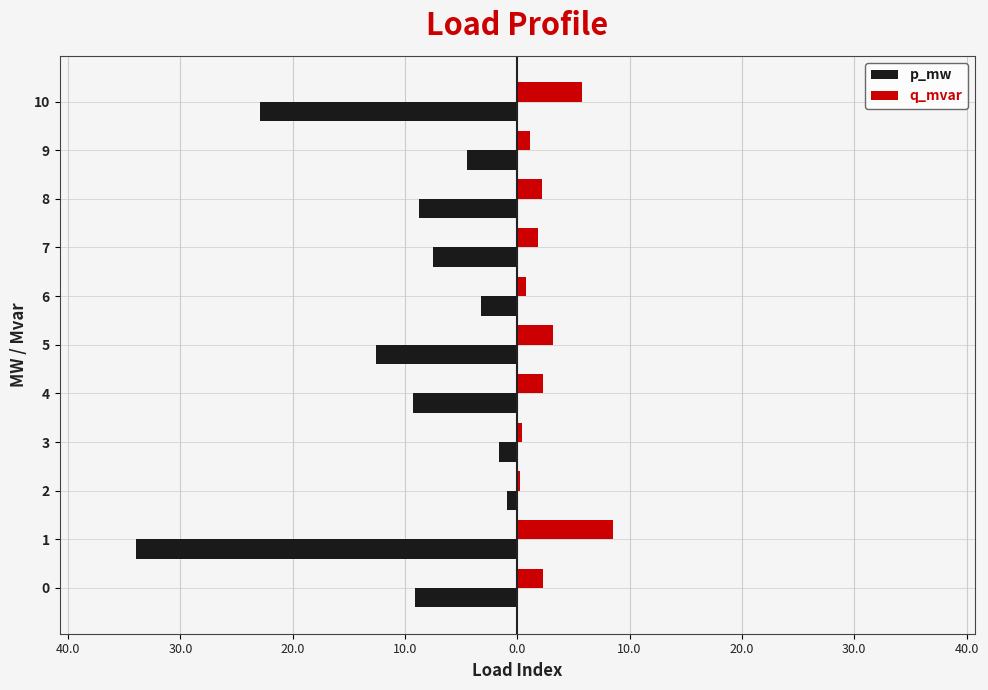

What is the average value of the q_mvar series?

2.6